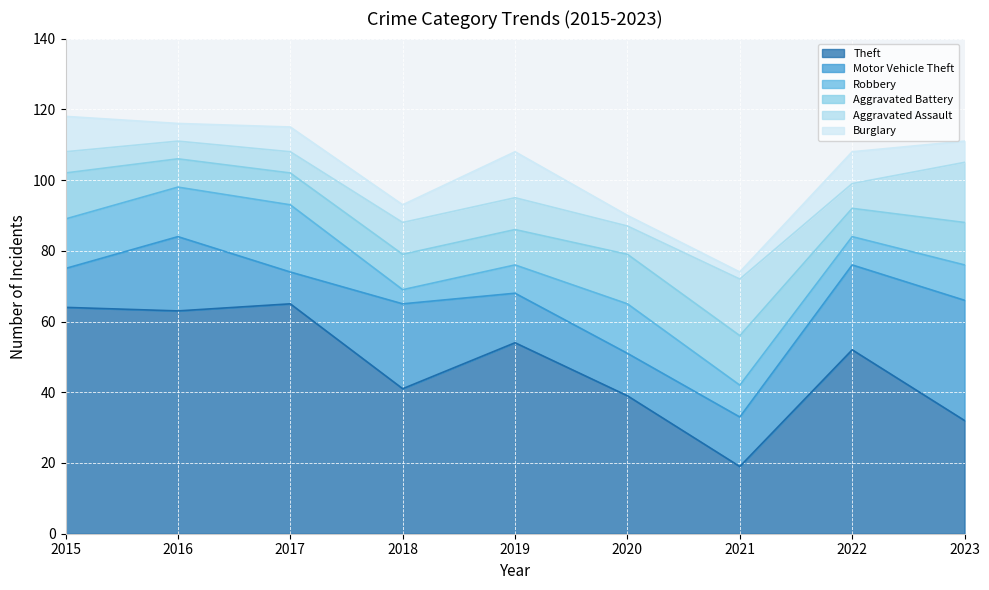

What is the sum of the Aggravated Battery values at 2021 and 2022?

22